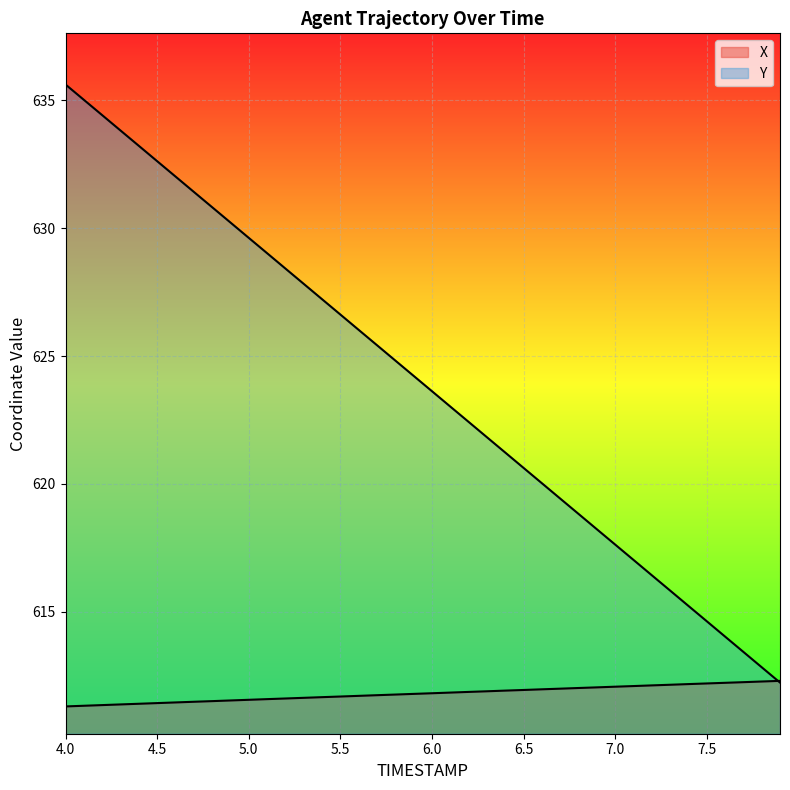

Reading left to right, what are all the values shown in this chart?

X: 611.3	611.3	611.4	611.4	611.4	611.4	611.5	611.5	611.5	611.5	611.6	611.6	611.6	611.6	611.7	611.7	611.7	611.7	611.8	611.8	611.8	611.8	611.9	611.9	611.9	611.9	612.0	612.0	612.0	612.0	612.1	612.1	612.1	612.2	612.2	612.2	612.2	612.3	612.3	612.3
Y: 635.6	635.0	634.4	633.8	633.2	632.6	632.0	631.4	630.8	630.2	629.6	629.0	628.4	627.8	627.2	626.6	626.0	625.4	624.8	624.2	623.6	623.0	622.4	621.8	621.2	620.6	620.0	619.4	618.8	618.2	617.6	617.0	616.4	615.8	615.2	614.6	614.0	613.4	612.8	612.2